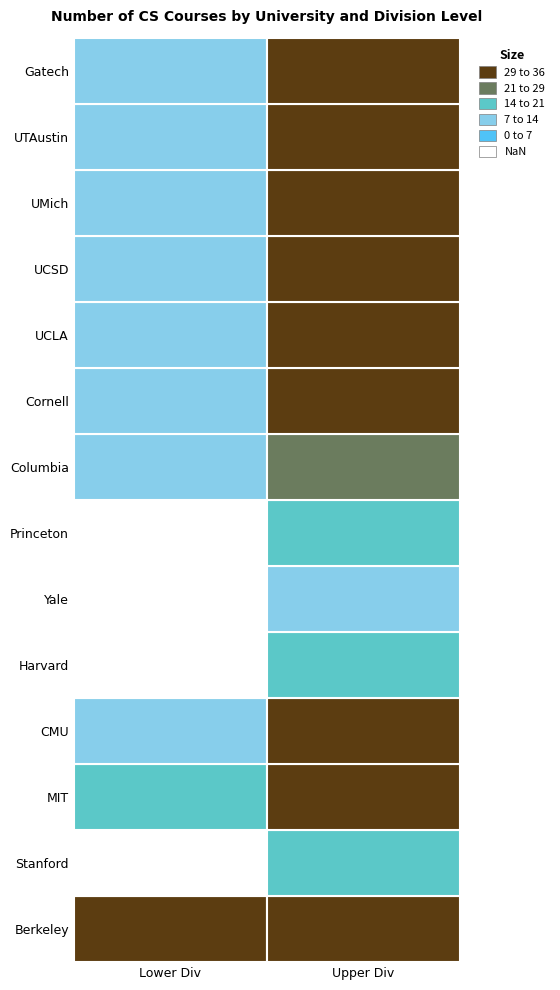

What value does the Cornell series have at 1?

30